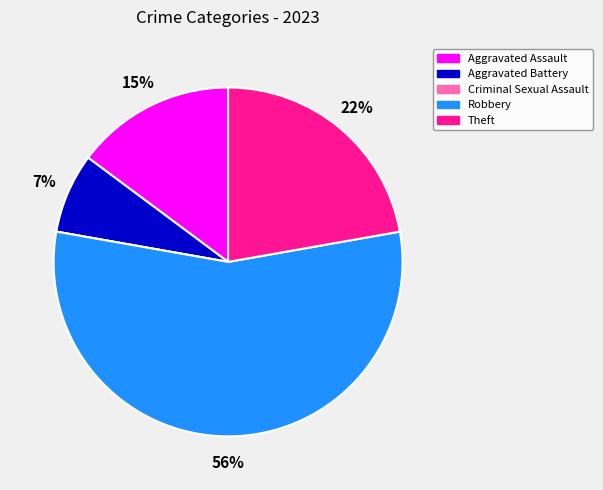

True or false: Robbery accounts for 56% of the total.

True